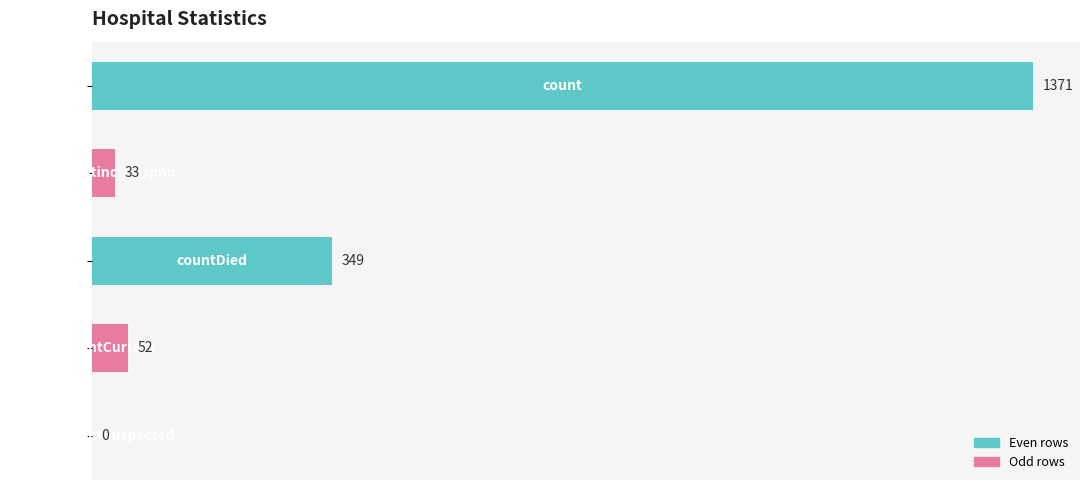

Are the bars horizontal?

Yes